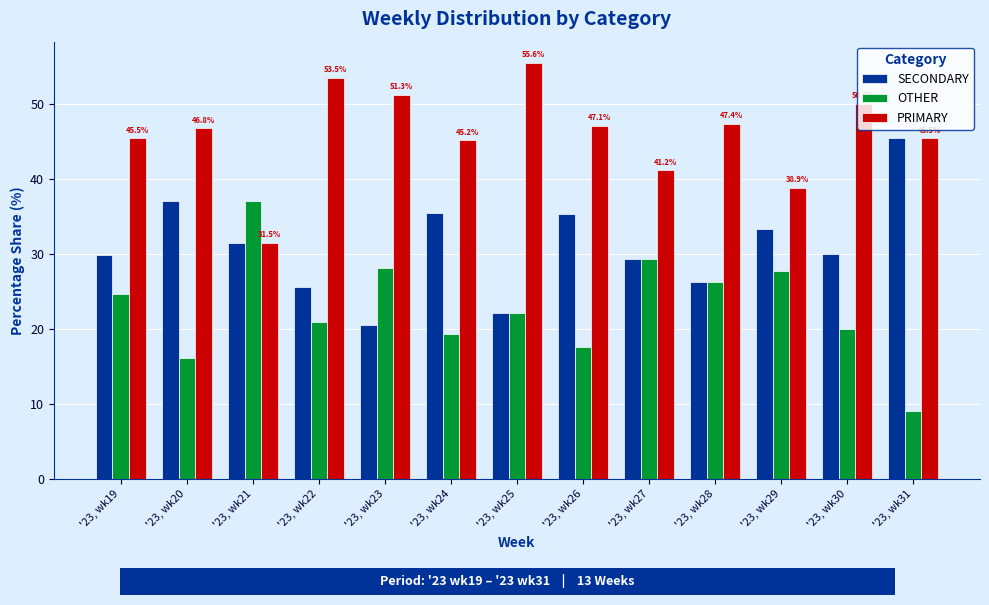

Which series has the largest total across all categories?

PRIMARY